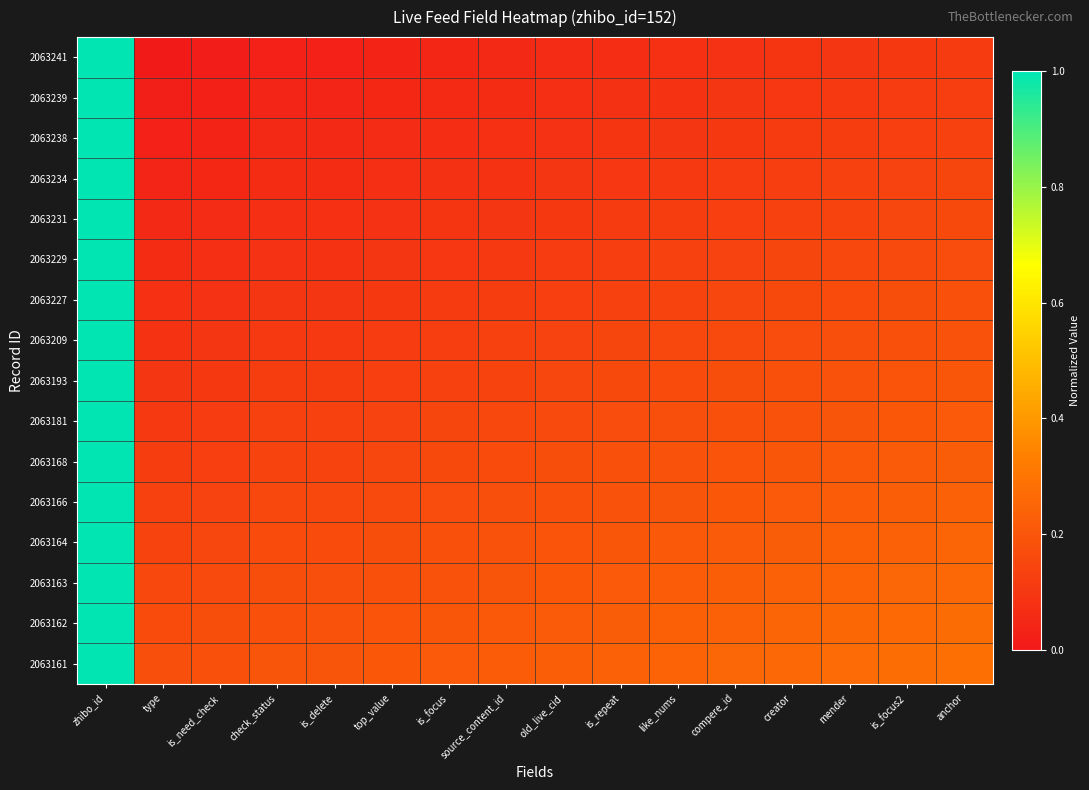

Reading left to right, what are all the values shown in this chart?

2063241: zhibo_id=1.0	type=0.0	is_need_check=0.0	check_status=0.0	is_delete=0.0	top_value=0.0	is_focus=0.0	source_content_id=0.1	old_live_cid=0.1	is_repeat=0.1	like_nums=0.1	compere_id=0.1	creator=0.1	mender=0.1	is_focus2=0.1	anchor=0.1
2063239: zhibo_id=1.0	type=0.0	is_need_check=0.0	check_status=0.0	is_delete=0.0	top_value=0.0	is_focus=0.1	source_content_id=0.1	old_live_cid=0.1	is_repeat=0.1	like_nums=0.1	compere_id=0.1	creator=0.1	mender=0.1	is_focus2=0.1	anchor=0.1
2063238: zhibo_id=1.0	type=0.0	is_need_check=0.0	check_status=0.1	is_delete=0.1	top_value=0.1	is_focus=0.1	source_content_id=0.1	old_live_cid=0.1	is_repeat=0.1	like_nums=0.1	compere_id=0.1	creator=0.1	mender=0.1	is_focus2=0.1	anchor=0.1
2063234: zhibo_id=1.0	type=0.0	is_need_check=0.0	check_status=0.1	is_delete=0.1	top_value=0.1	is_focus=0.1	source_content_id=0.1	old_live_cid=0.1	is_repeat=0.1	like_nums=0.1	compere_id=0.1	creator=0.1	mender=0.1	is_focus2=0.1	anchor=0.1
2063231: zhibo_id=1.0	type=0.1	is_need_check=0.1	check_status=0.1	is_delete=0.1	top_value=0.1	is_focus=0.1	source_content_id=0.1	old_live_cid=0.1	is_repeat=0.1	like_nums=0.1	compere_id=0.1	creator=0.1	mender=0.1	is_focus2=0.1	anchor=0.2
2063229: zhibo_id=1.0	type=0.1	is_need_check=0.1	check_status=0.1	is_delete=0.1	top_value=0.1	is_focus=0.1	source_content_id=0.1	old_live_cid=0.1	is_repeat=0.1	like_nums=0.1	compere_id=0.1	creator=0.1	mender=0.2	is_focus2=0.2	anchor=0.2
2063227: zhibo_id=1.0	type=0.1	is_need_check=0.1	check_status=0.1	is_delete=0.1	top_value=0.1	is_focus=0.1	source_content_id=0.1	old_live_cid=0.1	is_repeat=0.1	like_nums=0.1	compere_id=0.1	creator=0.2	mender=0.2	is_focus2=0.2	anchor=0.2
2063209: zhibo_id=1.0	type=0.1	is_need_check=0.1	check_status=0.1	is_delete=0.1	top_value=0.1	is_focus=0.1	source_content_id=0.1	old_live_cid=0.1	is_repeat=0.1	like_nums=0.2	compere_id=0.2	creator=0.2	mender=0.2	is_focus2=0.2	anchor=0.2
2063193: zhibo_id=1.0	type=0.1	is_need_check=0.1	check_status=0.1	is_delete=0.1	top_value=0.1	is_focus=0.1	source_content_id=0.1	old_live_cid=0.1	is_repeat=0.2	like_nums=0.2	compere_id=0.2	creator=0.2	mender=0.2	is_focus2=0.2	anchor=0.2
2063181: zhibo_id=1.0	type=0.1	is_need_check=0.1	check_status=0.1	is_delete=0.1	top_value=0.1	is_focus=0.1	source_content_id=0.2	old_live_cid=0.2	is_repeat=0.2	like_nums=0.2	compere_id=0.2	creator=0.2	mender=0.2	is_focus2=0.2	anchor=0.2
2063168: zhibo_id=1.0	type=0.1	is_need_check=0.1	check_status=0.1	is_delete=0.1	top_value=0.1	is_focus=0.2	source_content_id=0.2	old_live_cid=0.2	is_repeat=0.2	like_nums=0.2	compere_id=0.2	creator=0.2	mender=0.2	is_focus2=0.2	anchor=0.2
2063166: zhibo_id=1.0	type=0.1	is_need_check=0.1	check_status=0.2	is_delete=0.2	top_value=0.2	is_focus=0.2	source_content_id=0.2	old_live_cid=0.2	is_repeat=0.2	like_nums=0.2	compere_id=0.2	creator=0.2	mender=0.2	is_focus2=0.2	anchor=0.2
2063164: zhibo_id=1.0	type=0.1	is_need_check=0.1	check_status=0.2	is_delete=0.2	top_value=0.2	is_focus=0.2	source_content_id=0.2	old_live_cid=0.2	is_repeat=0.2	like_nums=0.2	compere_id=0.2	creator=0.2	mender=0.2	is_focus2=0.2	anchor=0.2
2063163: zhibo_id=1.0	type=0.2	is_need_check=0.2	check_status=0.2	is_delete=0.2	top_value=0.2	is_focus=0.2	source_content_id=0.2	old_live_cid=0.2	is_repeat=0.2	like_nums=0.2	compere_id=0.2	creator=0.2	mender=0.2	is_focus2=0.3	anchor=0.3
2063162: zhibo_id=1.0	type=0.2	is_need_check=0.2	check_status=0.2	is_delete=0.2	top_value=0.2	is_focus=0.2	source_content_id=0.2	old_live_cid=0.2	is_repeat=0.2	like_nums=0.2	compere_id=0.2	creator=0.2	mender=0.3	is_focus2=0.3	anchor=0.3
2063161: zhibo_id=1.0	type=0.2	is_need_check=0.2	check_status=0.2	is_delete=0.2	top_value=0.2	is_focus=0.2	source_content_id=0.2	old_live_cid=0.2	is_repeat=0.2	like_nums=0.2	compere_id=0.3	creator=0.3	mender=0.3	is_focus2=0.3	anchor=0.3